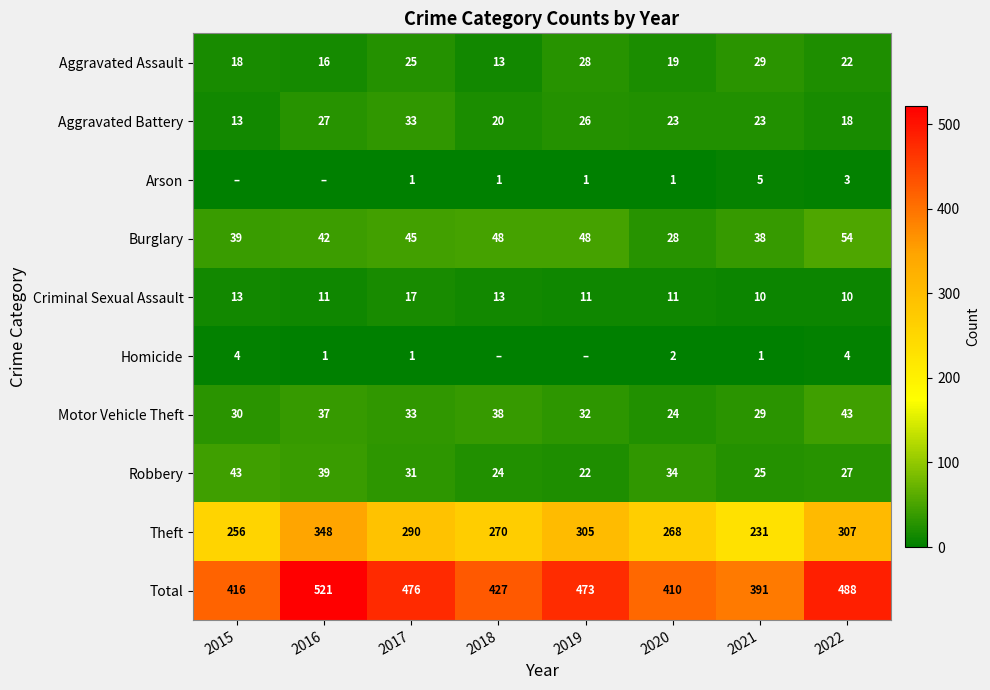

Is it true that Homicide equals 4 at 2022?

True